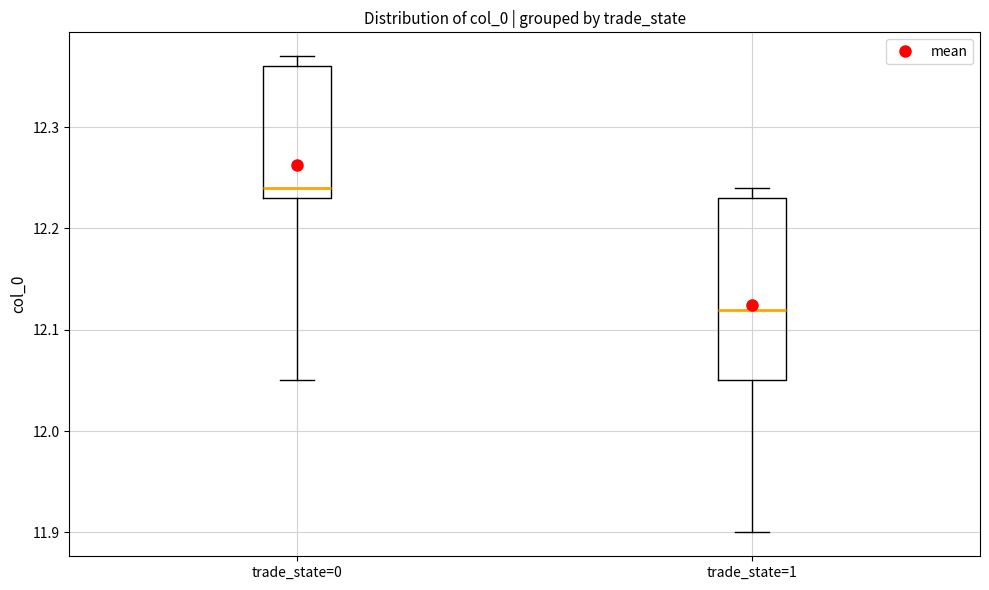

Reading left to right, transcribe this box plot: for each box, give where its median line is, the range the box spans, and where its two whiskers end, as read against the y-axis. The values are not printed on the chart, so give them approximately, as read against the axis.

trade_state=0: median 12.24, box 12.23 to 12.36, whiskers 12.05 to 12.37
trade_state=1: median 12.12, box 12.05 to 12.23, whiskers 11.90 to 12.24